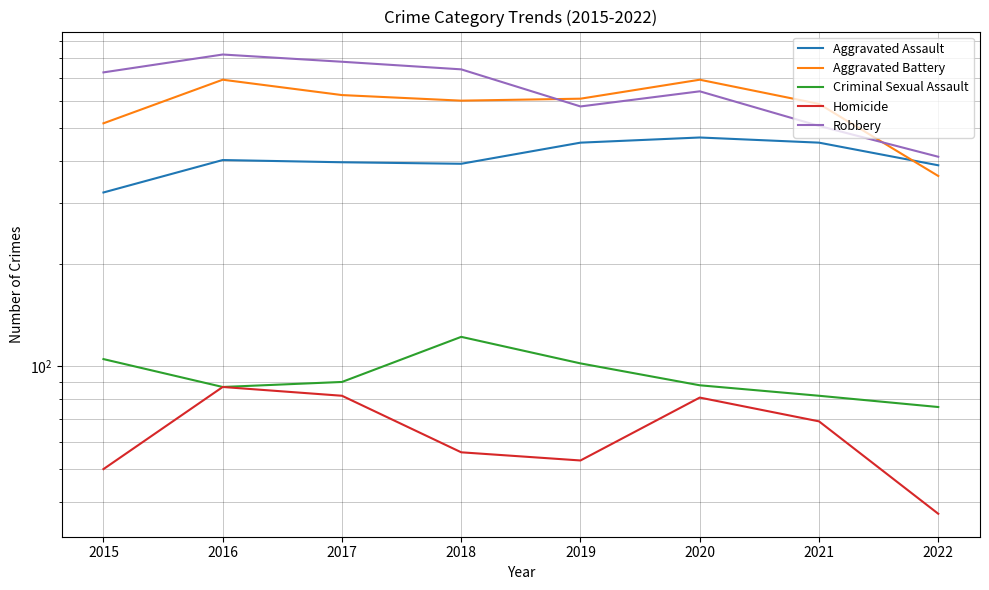

What is the value of the Aggravated Battery point at the 1st from the left?

515